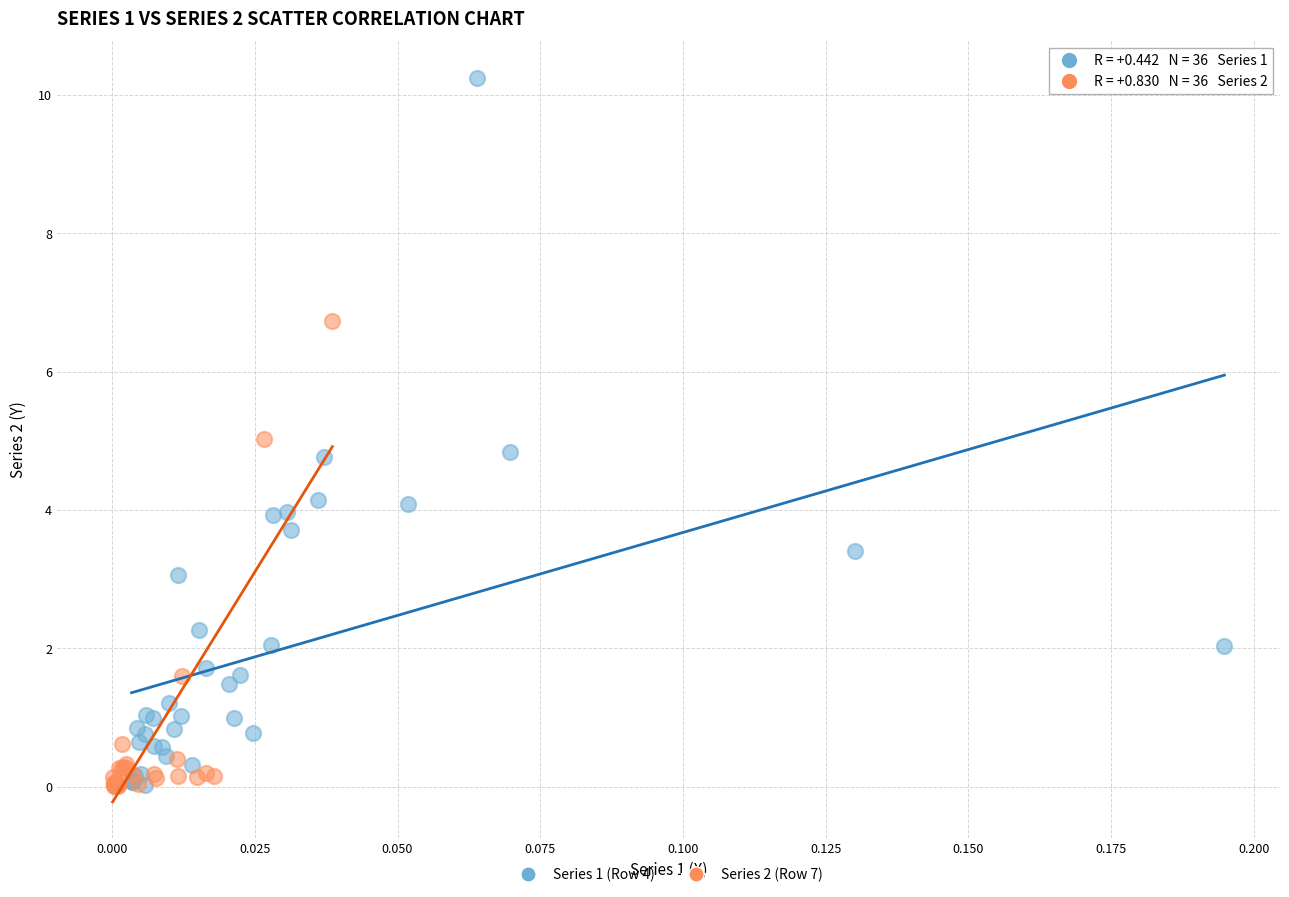

Which series has the largest Y range (max minus min)?

Series 1 (Row 4)